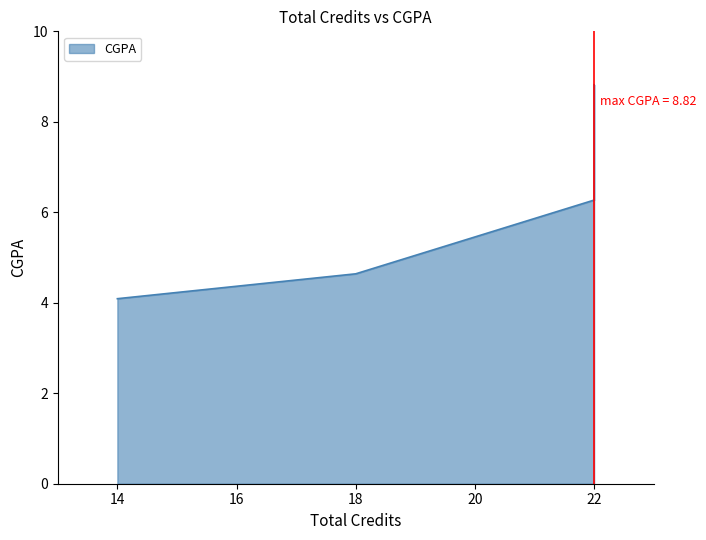

Count the number of categories in the chart.

7